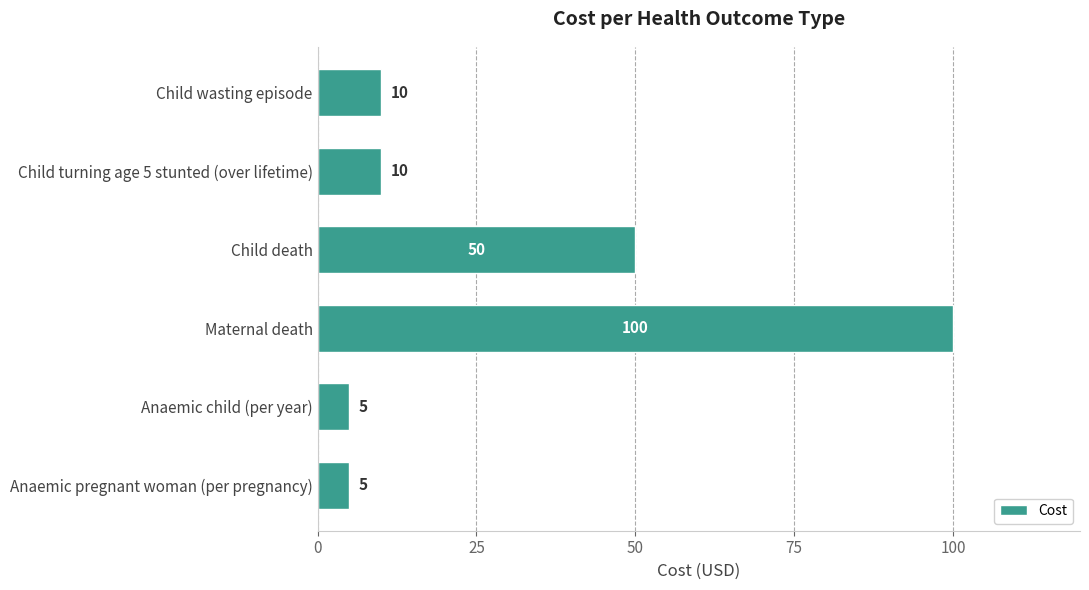

What position from the bottom is Child wasting episode?

6